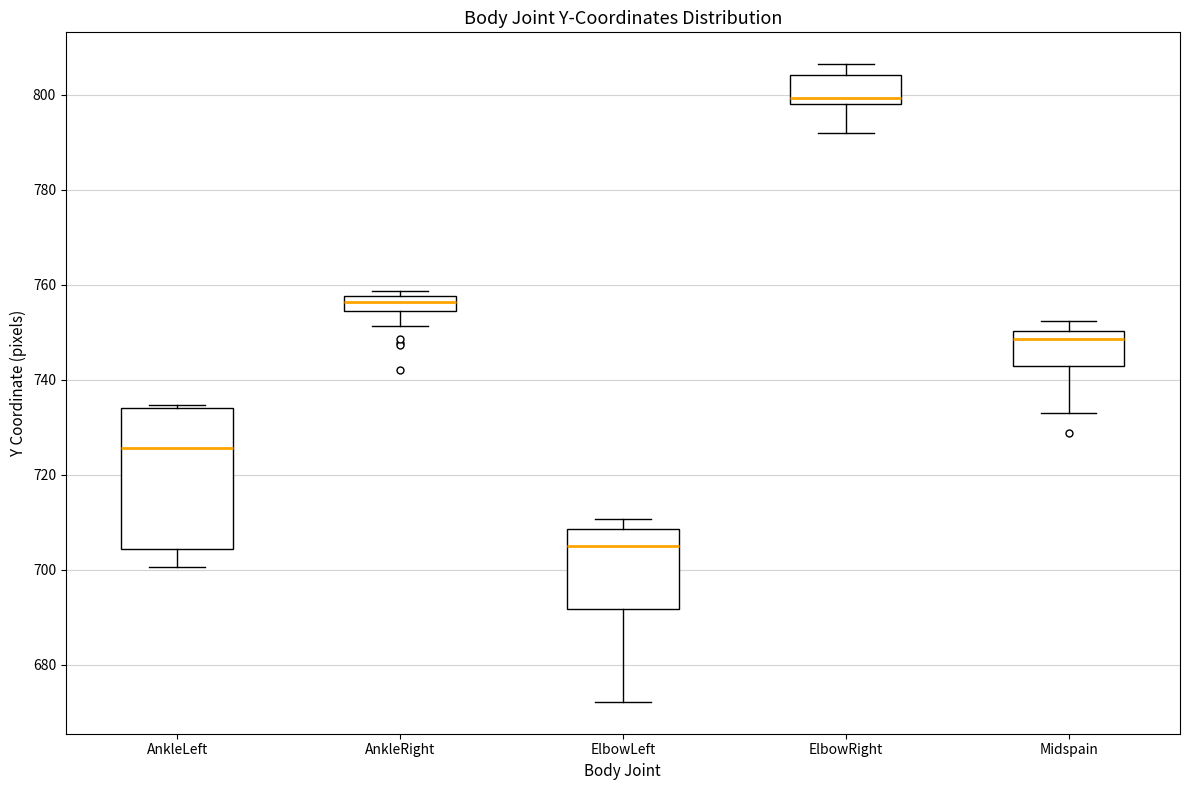

Which box has the highest median line?

ElbowRight